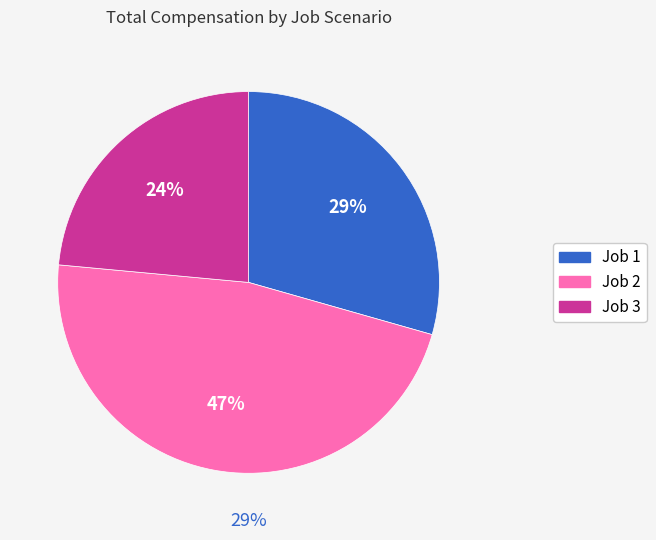

Approximately how many times larger is the value at Job 3 compared to Job 1?

0.8